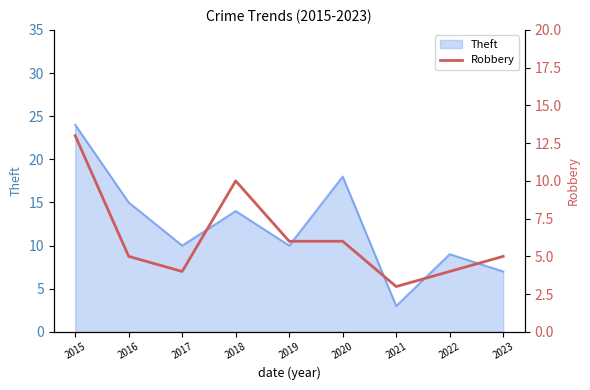

At which label is Theft closest to 13?

2018